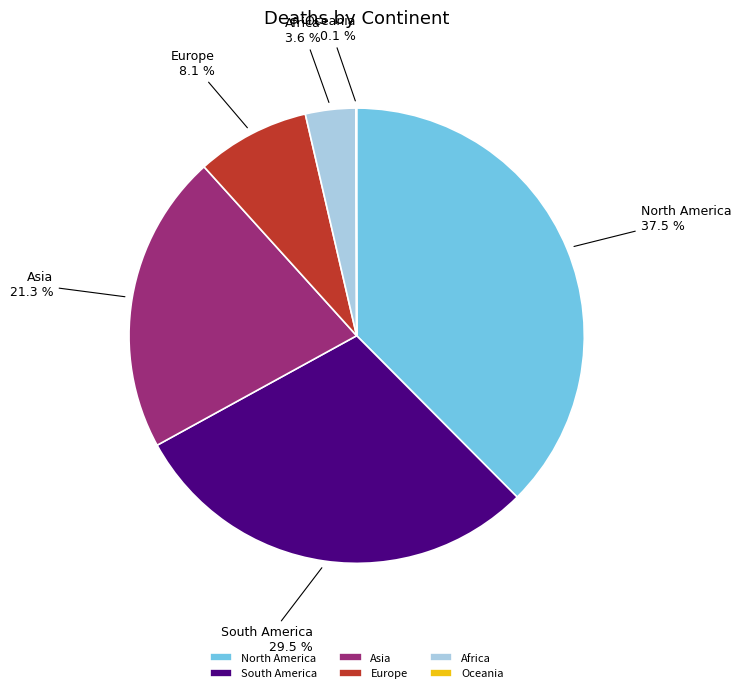

What percentage do Asia and Europe together represent?

29.4%